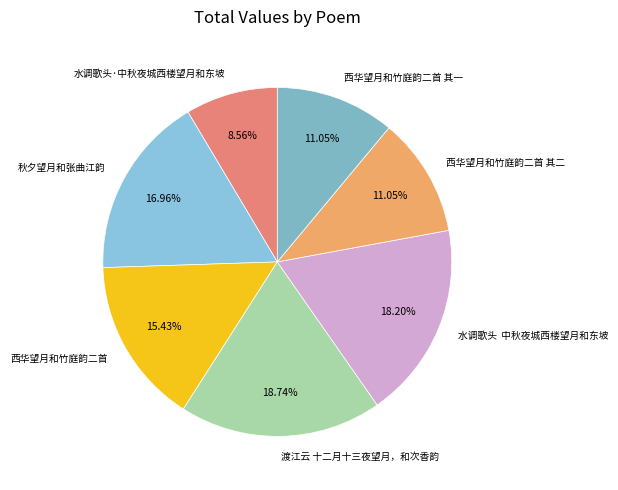

How many slices are in this pie chart?

7